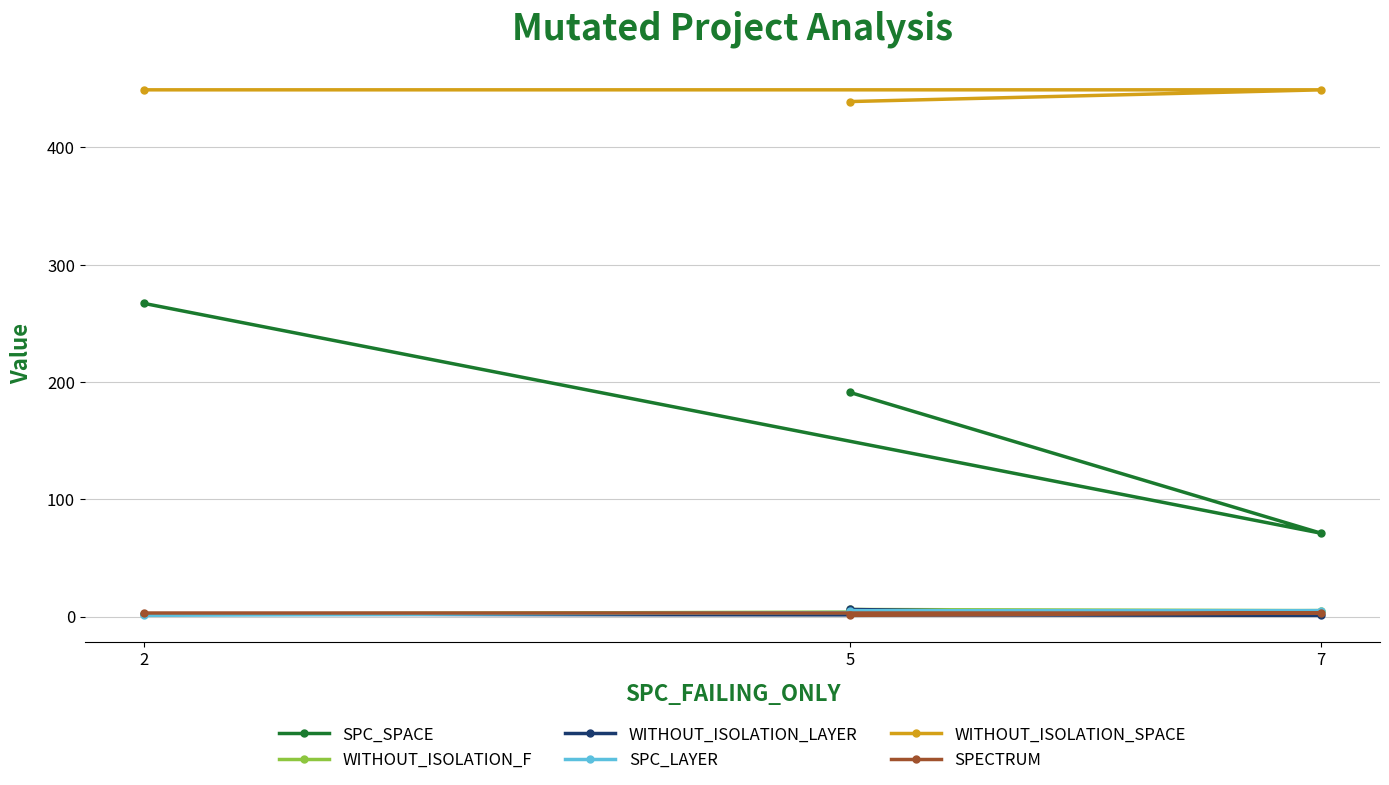

Reading left to right, transcribe all the data shown in this chart.

SPC_SPACE: 2=267	7=71	5=191
WITHOUT_ISOLATION_F: 2=2	7=5	5=6
WITHOUT_ISOLATION_LAYER: 2=2	7=1	5=6
SPC_LAYER: 2=1	7=5	5=5
WITHOUT_ISOLATION_SPACE: 2=449	7=449	5=439
SPECTRUM: 2=3	7=3	5=1